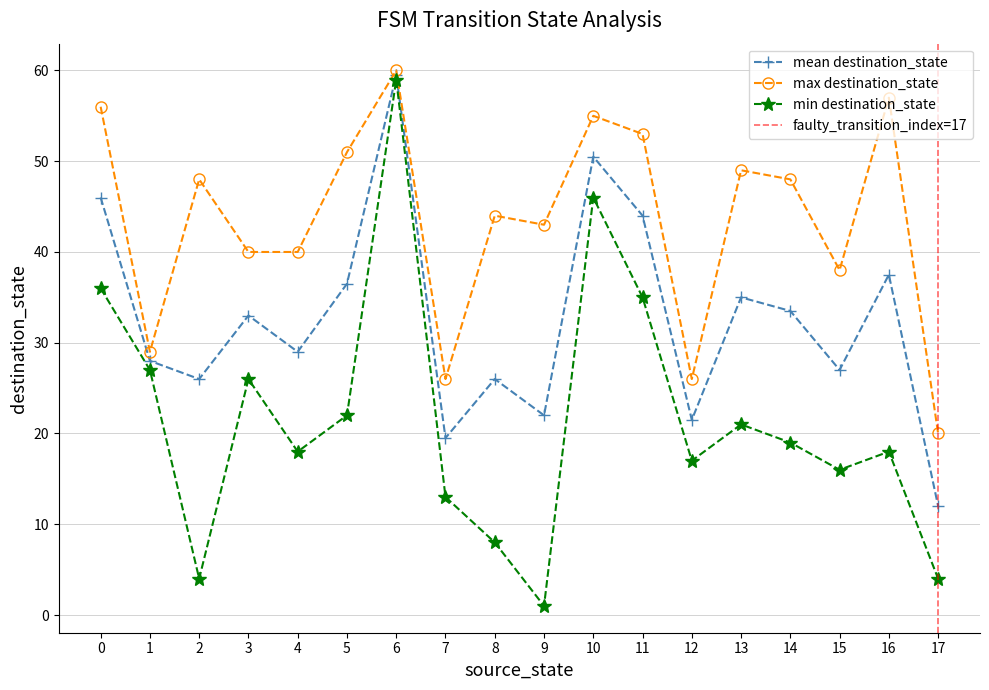

Where is the first local maximum for max destination_state?

2